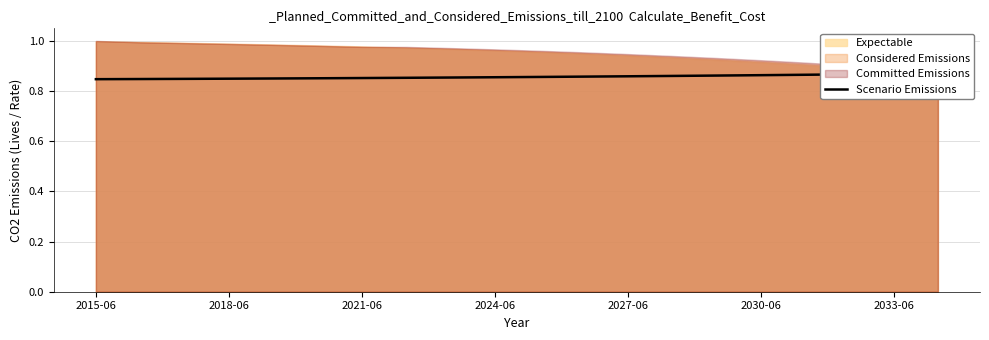

What is the smallest value displayed?

0.8